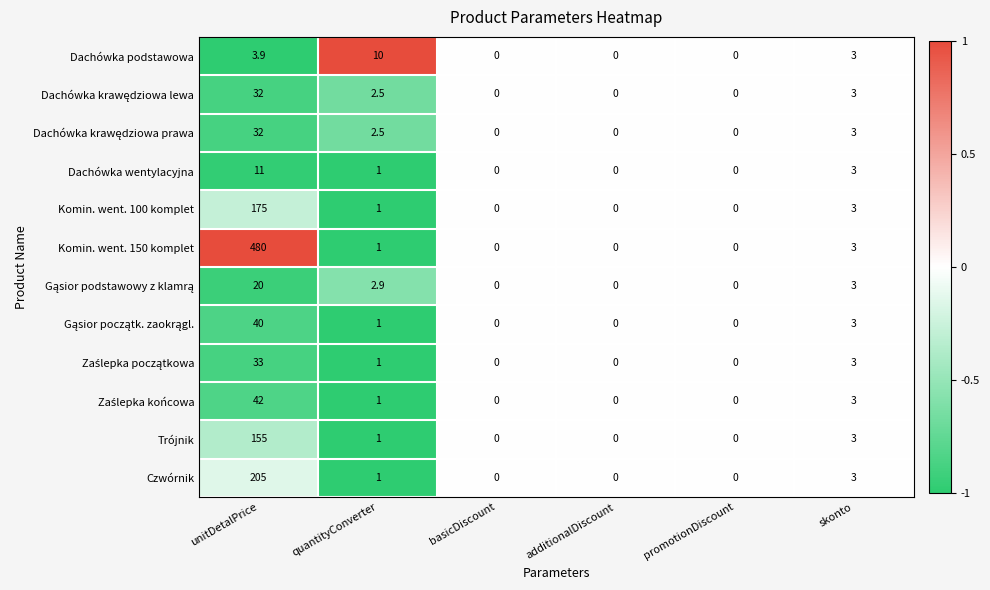

Which series has the largest range (max minus min)?

Komin. went. 150 komplet